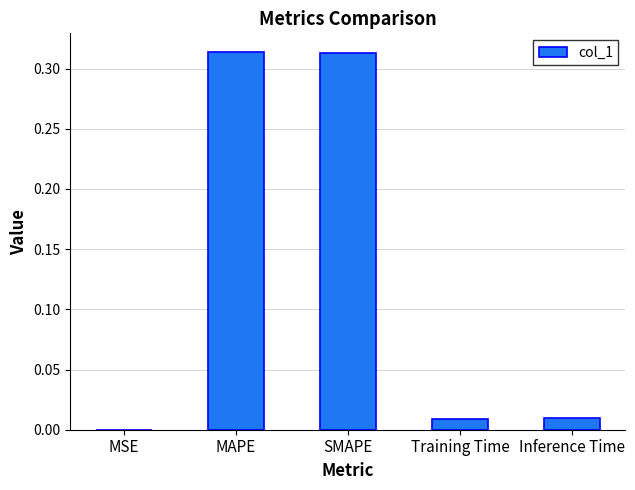

Between SMAPE and Inference Time, which is larger?

SMAPE